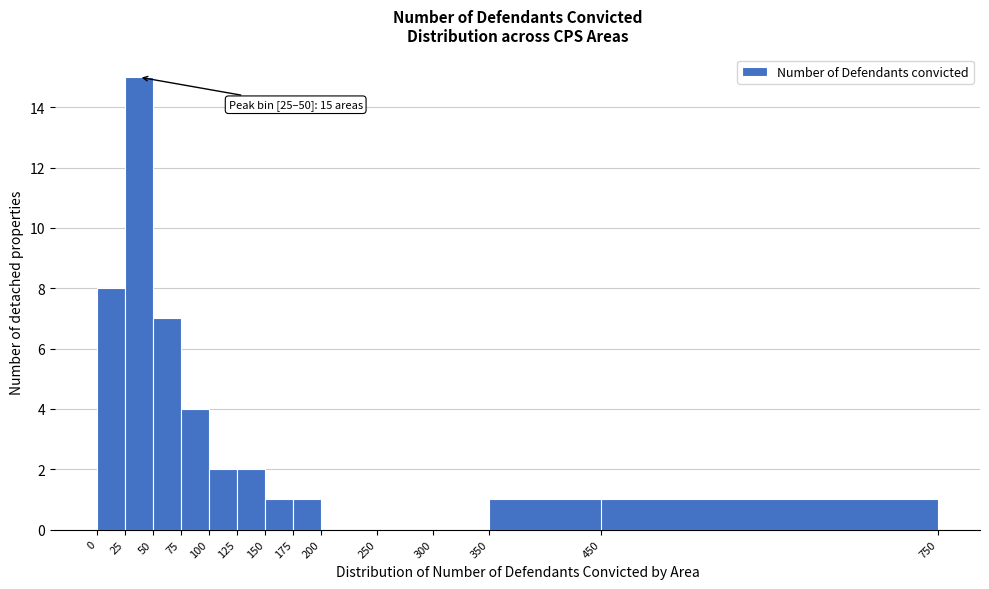

Which range on the x-axis has the tallest bar?

25 to 50